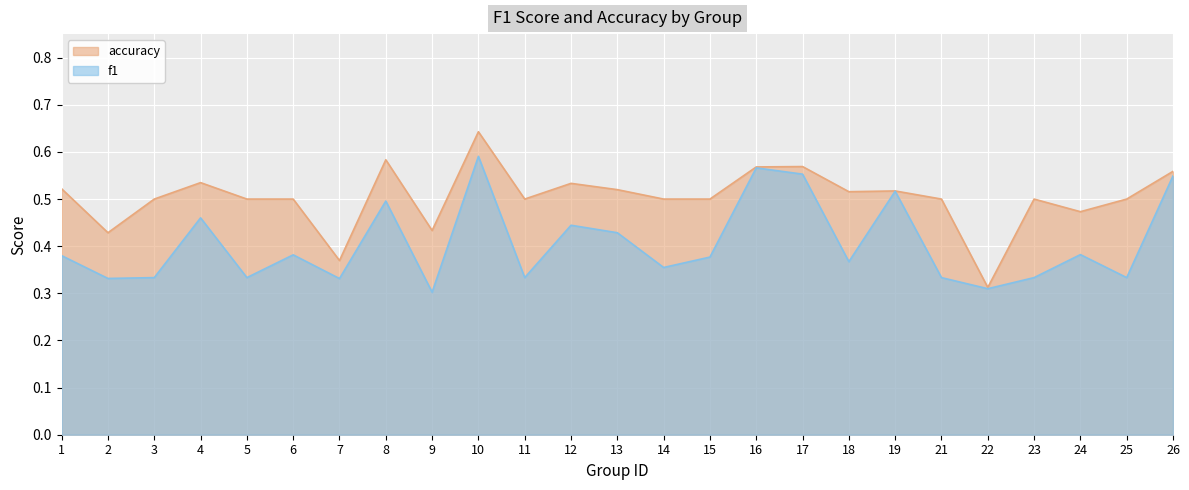

Reading right to left, extract all data points from this chart.

f1: 26=0.5	25=0.3	24=0.4	23=0.3	22=0.3	21=0.3	19=0.5	18=0.4	17=0.6	16=0.6	15=0.4	14=0.4	13=0.4	12=0.4	11=0.3	10=0.6	9=0.3	8=0.5	7=0.3	6=0.4	5=0.3	4=0.5	3=0.3	2=0.3	1=0.4
accuracy: 26=0.6	25=0.5	24=0.5	23=0.5	22=0.3	21=0.5	19=0.5	18=0.5	17=0.6	16=0.6	15=0.5	14=0.5	13=0.5	12=0.5	11=0.5	10=0.6	9=0.4	8=0.6	7=0.4	6=0.5	5=0.5	4=0.5	3=0.5	2=0.4	1=0.5